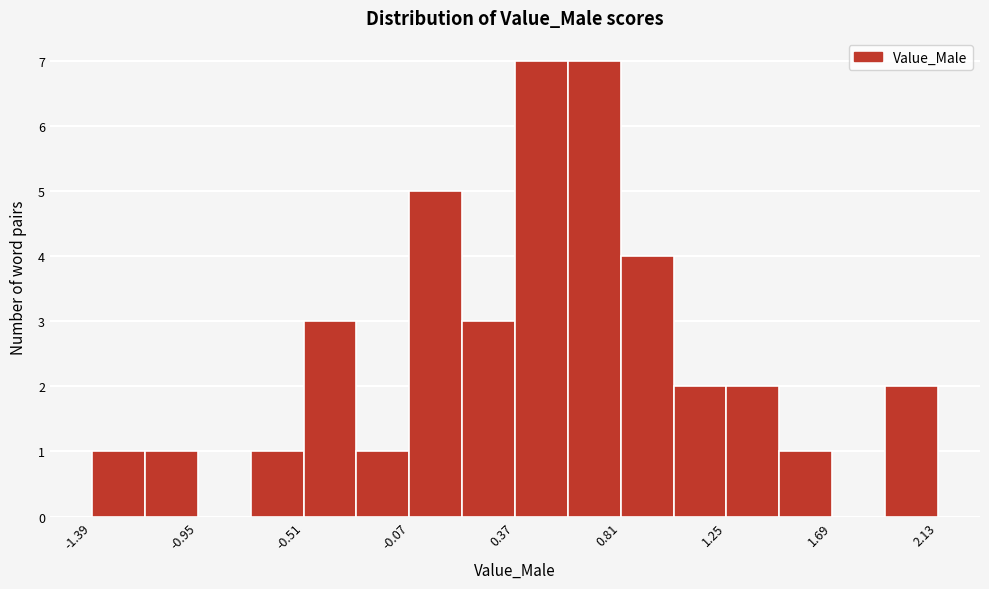

Reading left to right, list every bar in this chart as the range it spans on the x-axis followed by its height. Neither the bar edges nor the heights are printed on the chart, so give them approximately, as read against the axes.

-1.40 to -1.15: 1
-1.15 to -0.95: 1
-0.95 to -0.75: 0
-0.75 to -0.50: 1
-0.50 to -0.30: 3
-0.30 to -0.05: 1
-0.05 to 0.15: 5
0.15 to 0.35: 3
0.35 to 0.60: 7
0.60 to 0.80: 7
0.80 to 1.05: 4
1.05 to 1.25: 2
1.25 to 1.45: 2
1.45 to 1.70: 1
1.70 to 1.90: 0
1.90 to 2.15: 2